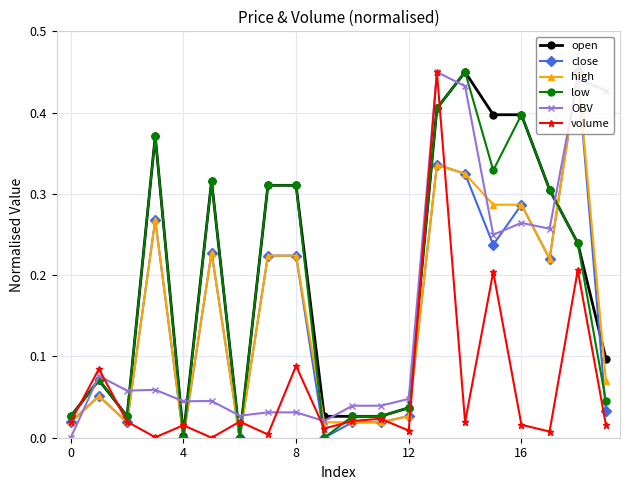

True or false: OBV has more than 0 interior local peaks.

True